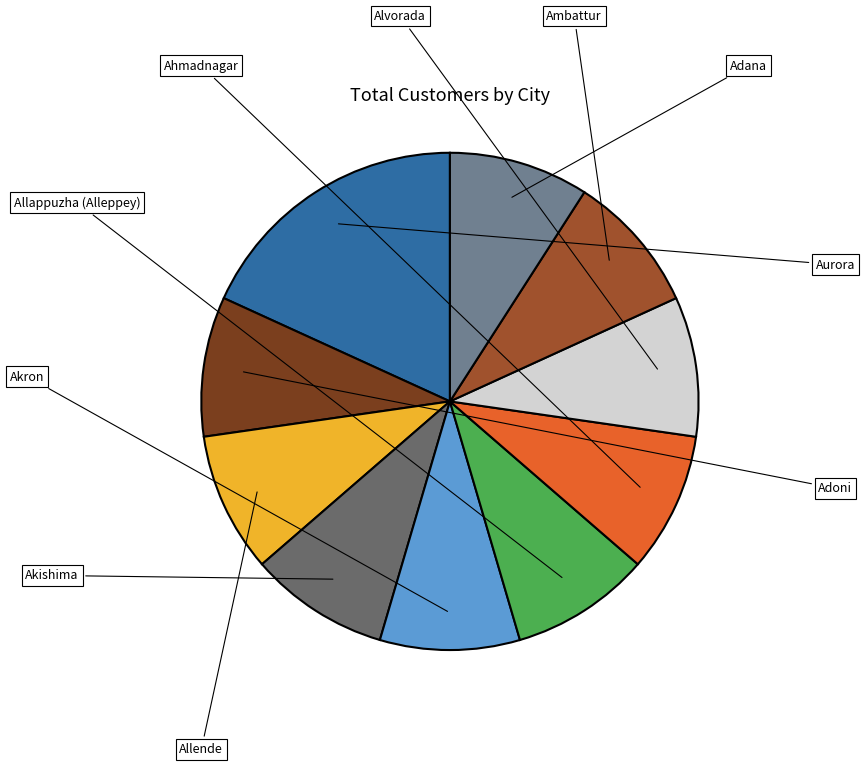

Does any single category account for the majority?

No